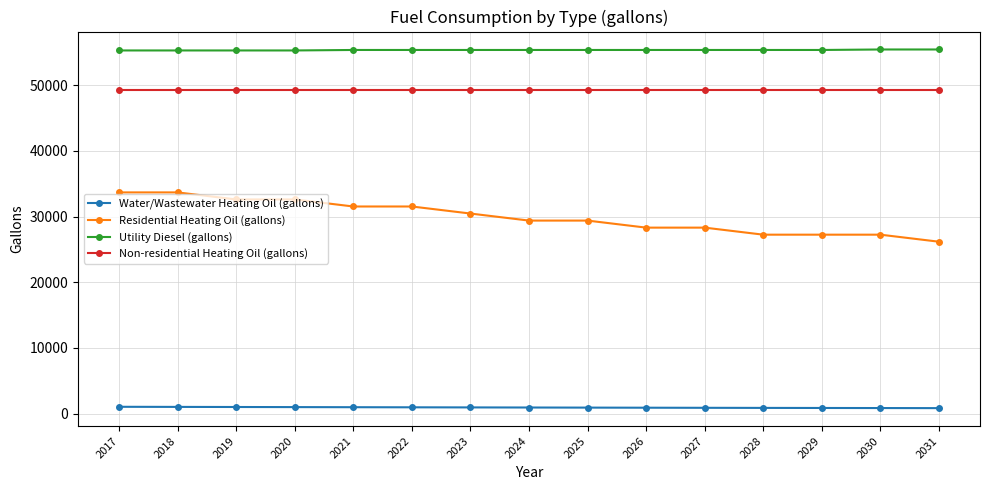

The Water/Wastewater Heating Oil (gallons) series shows 1025.2 at 2018. True or false?

True